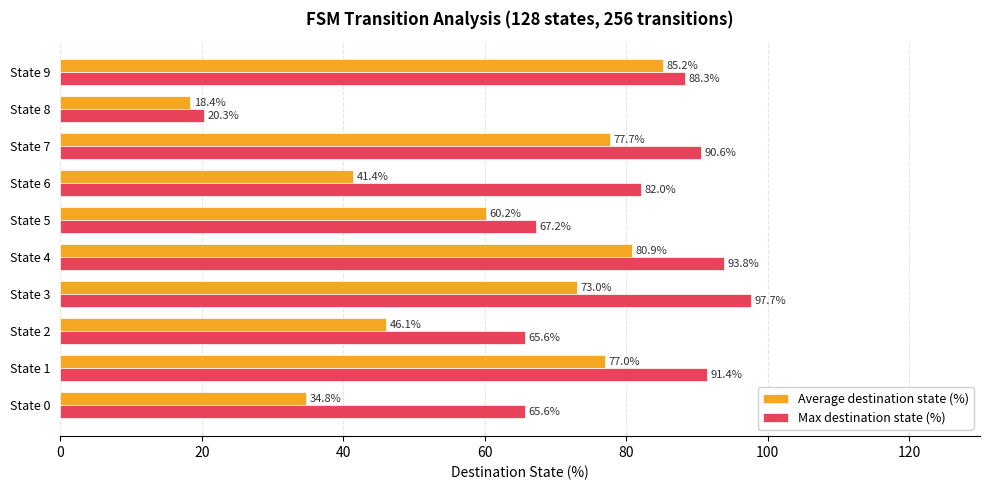

What is the average value of the Average destination state (%) series?

59.5